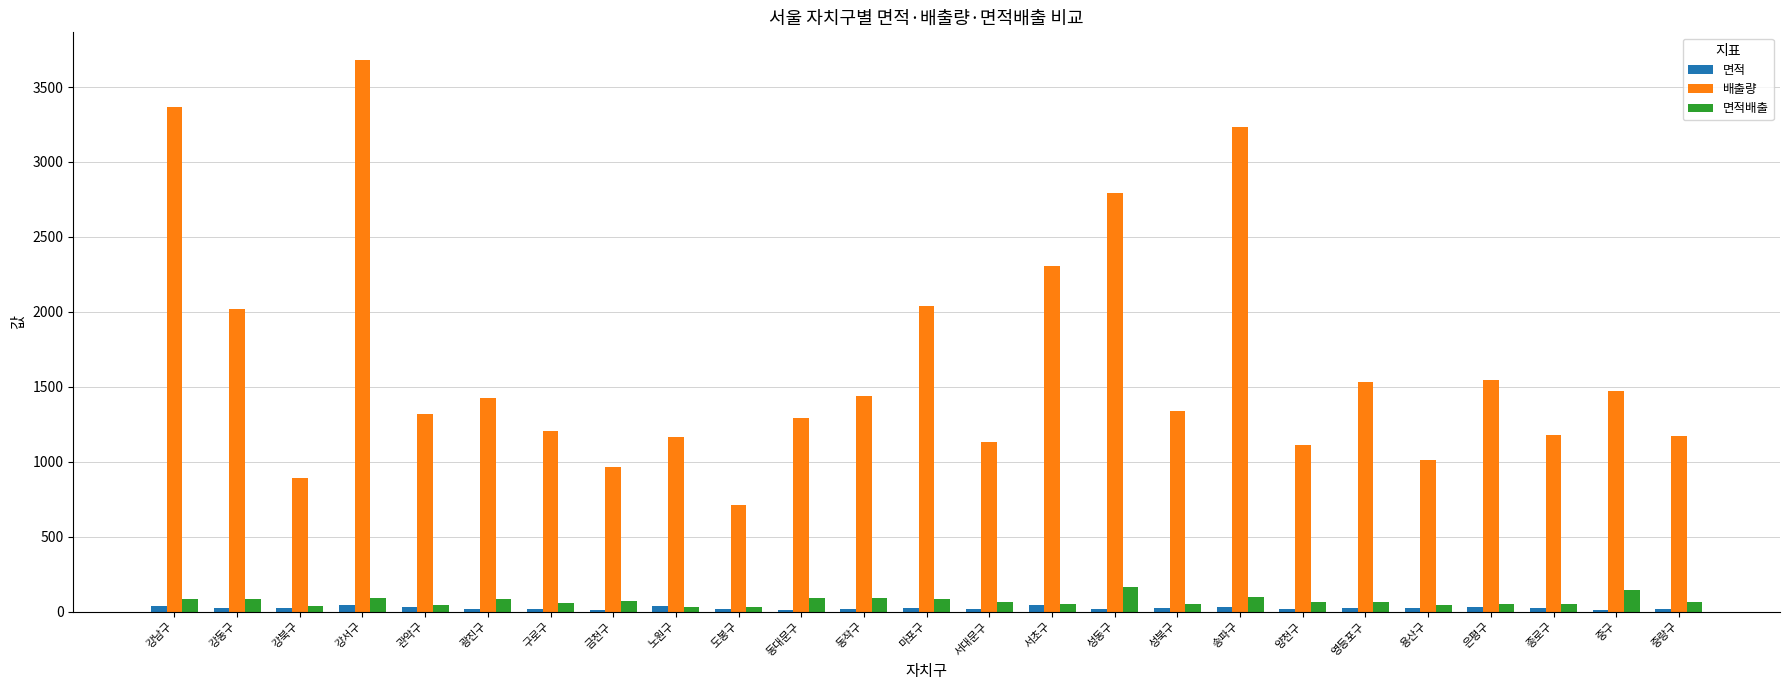

True or false: 배출량 has a value of 1339.8 at 성북구.

True